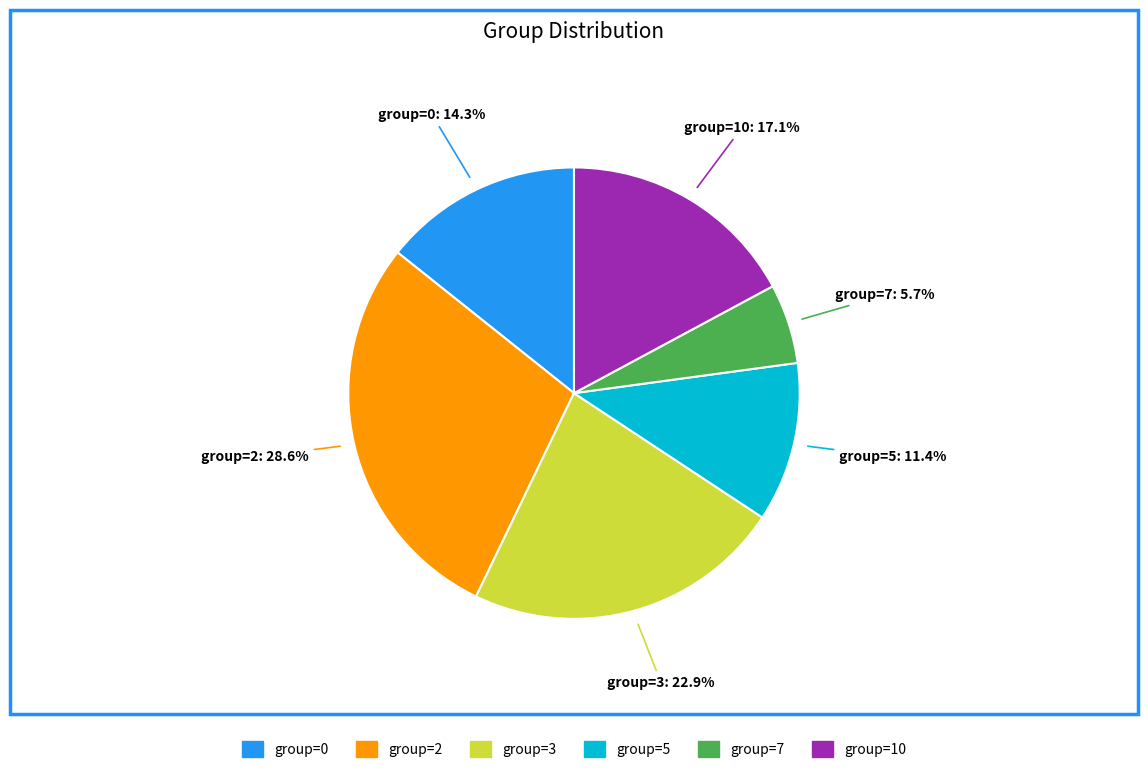

To the nearest percent, what is the difference between the group=7 and group=0 slice percentages?

9%